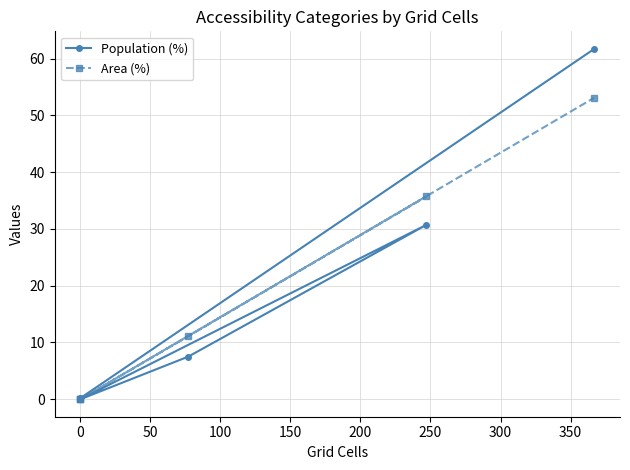

Between −50 and 200, which series saw the biggest shift?

Population (%)